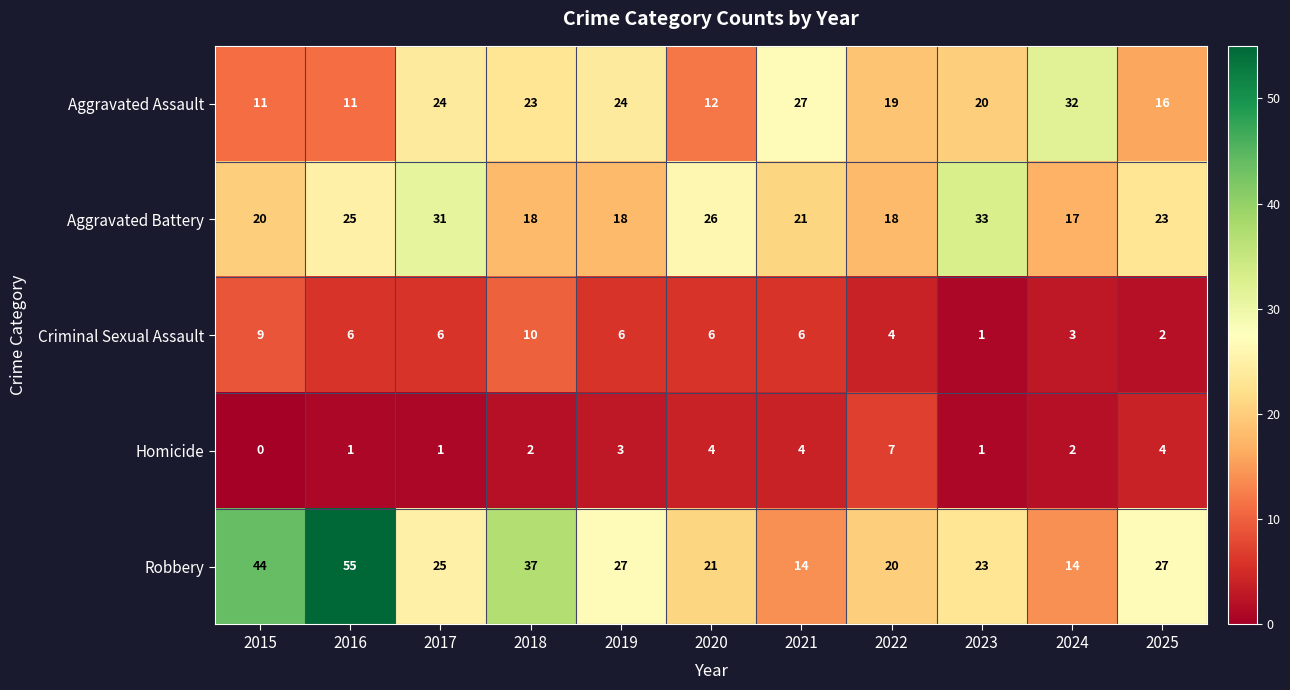

Where does the Criminal Sexual Assault series first go above 6?

2015